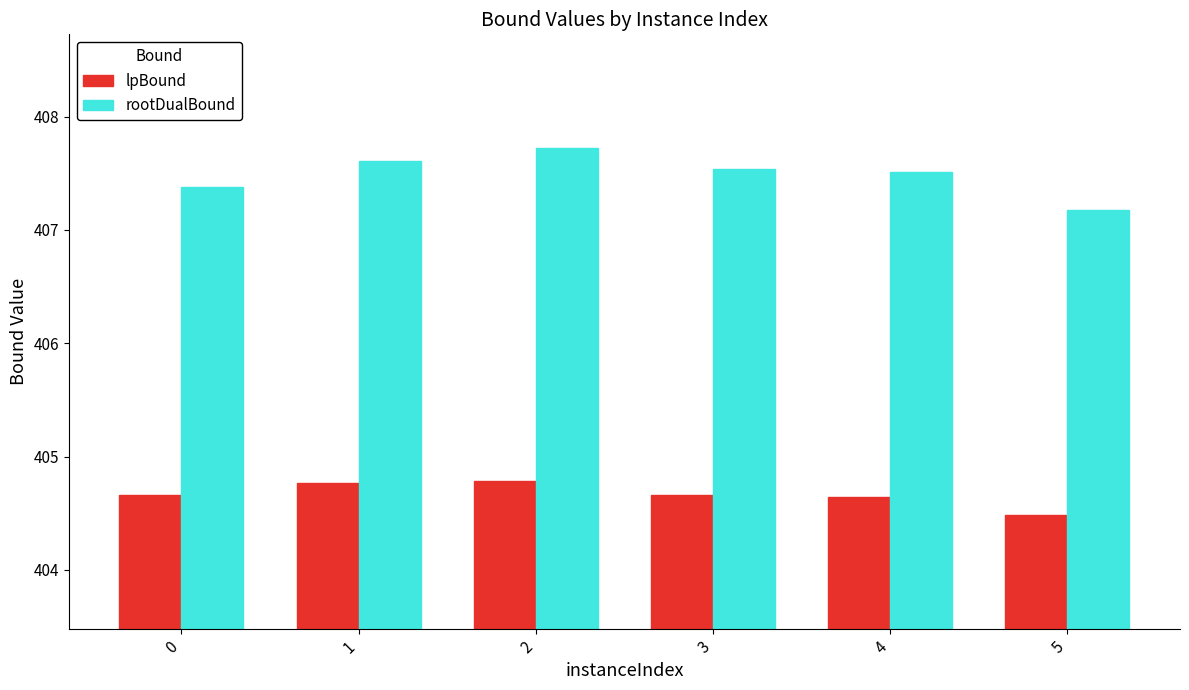

What is the smallest value displayed?

404.5